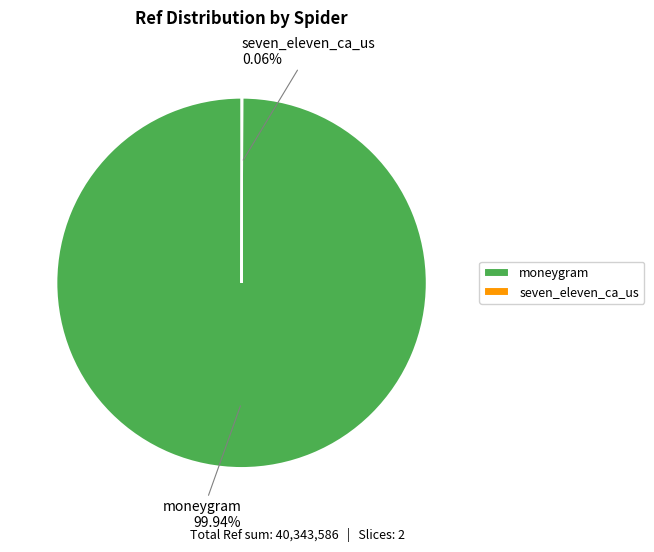

What is the largest slice in the pie chart?

moneygram